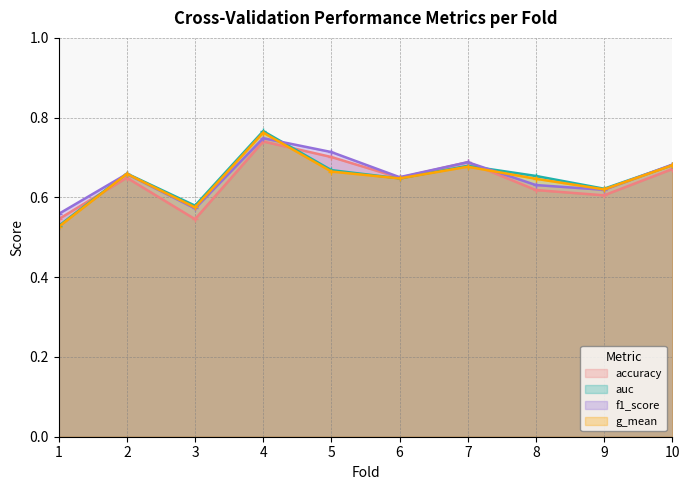

What is the total value across all series at 5?

2.7